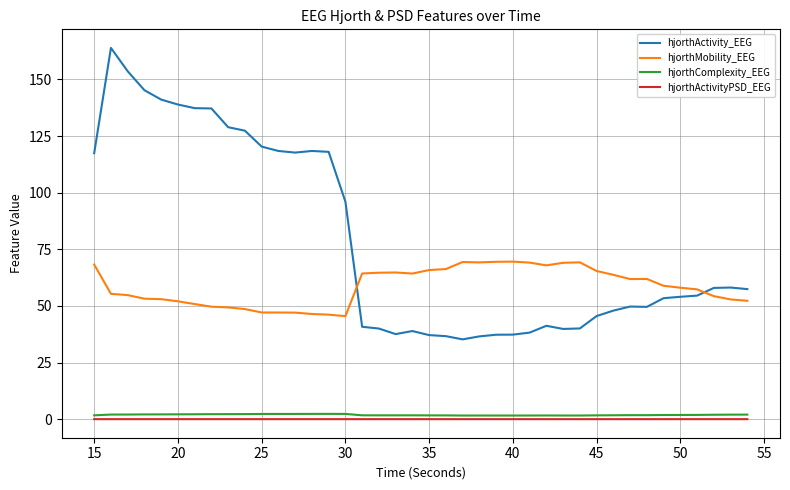

Which series has the largest range (max minus min)?

hjorthActivity_EEG